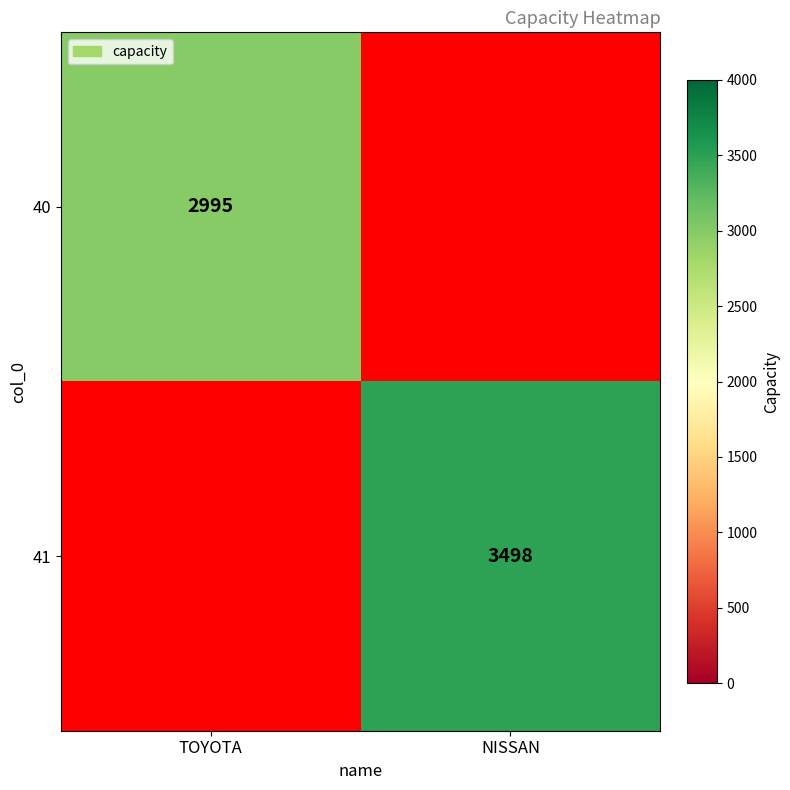

True or false: 41 has a value of 5593 at NISSAN.

False